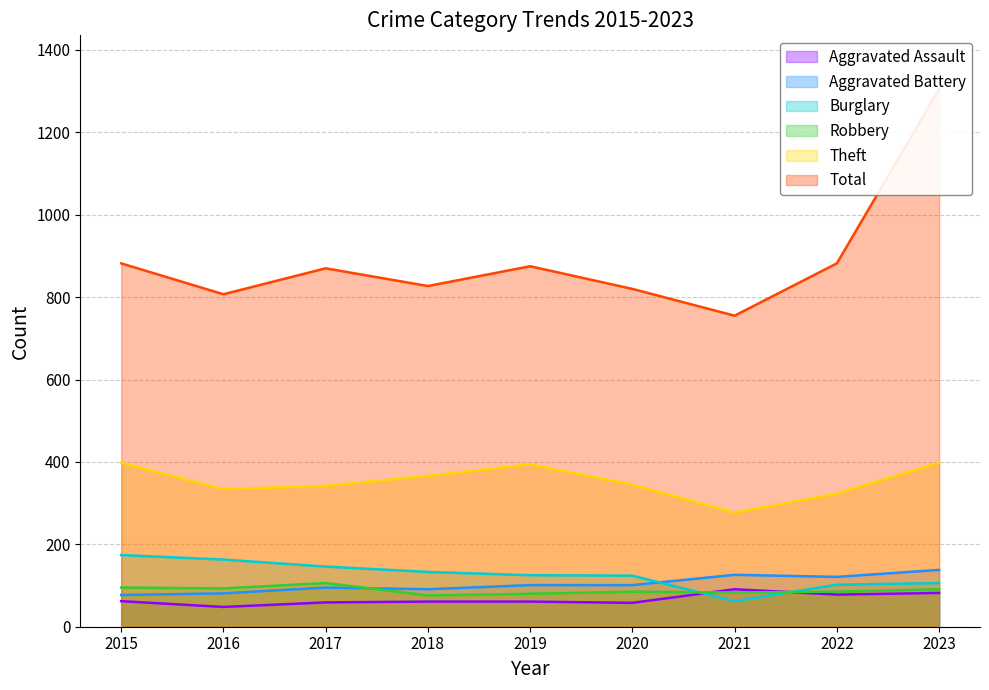

Reading left to right, transcribe all the data shown in this chart.

Aggravated Assault: 2015=62	2016=48	2017=59	2018=61	2019=61	2020=58	2021=91	2022=78	2023=82
Aggravated Battery: 2015=77	2016=81	2017=95	2018=91	2019=101	2020=101	2021=126	2022=121	2023=138
Burglary: 2015=174	2016=163	2017=146	2018=133	2019=125	2020=124	2021=62	2022=102	2023=106
Robbery: 2015=95	2016=93	2017=106	2018=76	2019=80	2020=85	2021=83	2022=85	2023=91
Theft: 2015=398	2016=334	2017=342	2018=366	2019=394	2020=345	2021=277	2022=323	2023=398
Total: 2015=882	2016=807	2017=870	2018=827	2019=875	2020=820	2021=755	2022=882	2023=1305